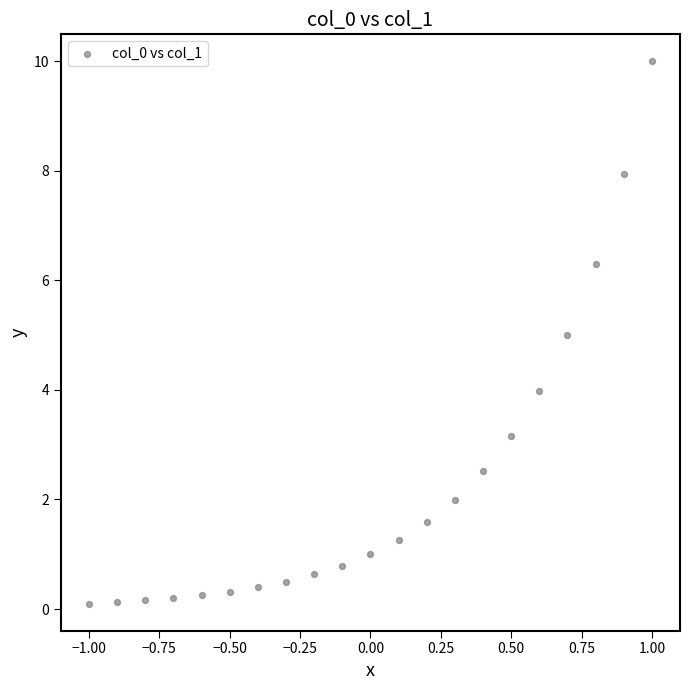

What is the range of Y values (max minus min)?

9.9